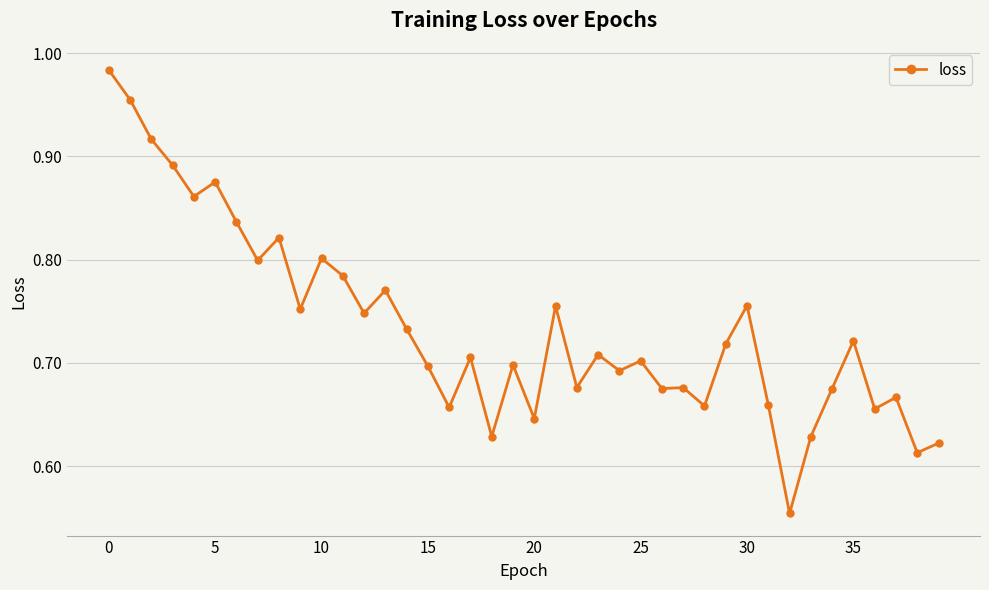

True or false: the data has more than 1 interior local peaks.

True